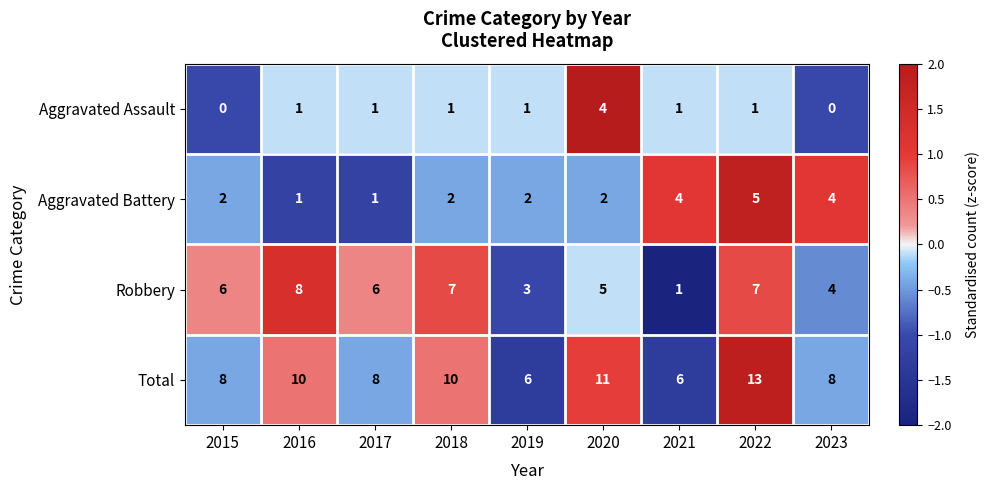

Which series has the largest total across all categories?

Total